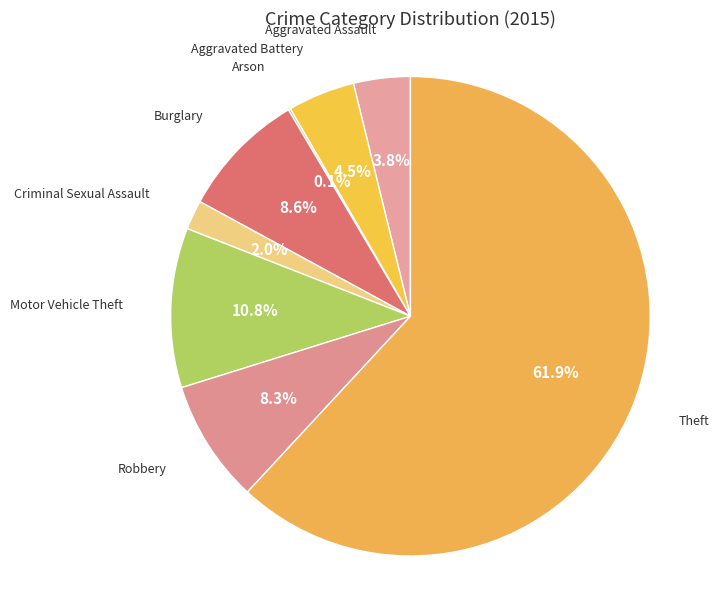

Approximately how many times larger is the value at Criminal Sexual Assault compared to Motor Vehicle Theft?

0.2